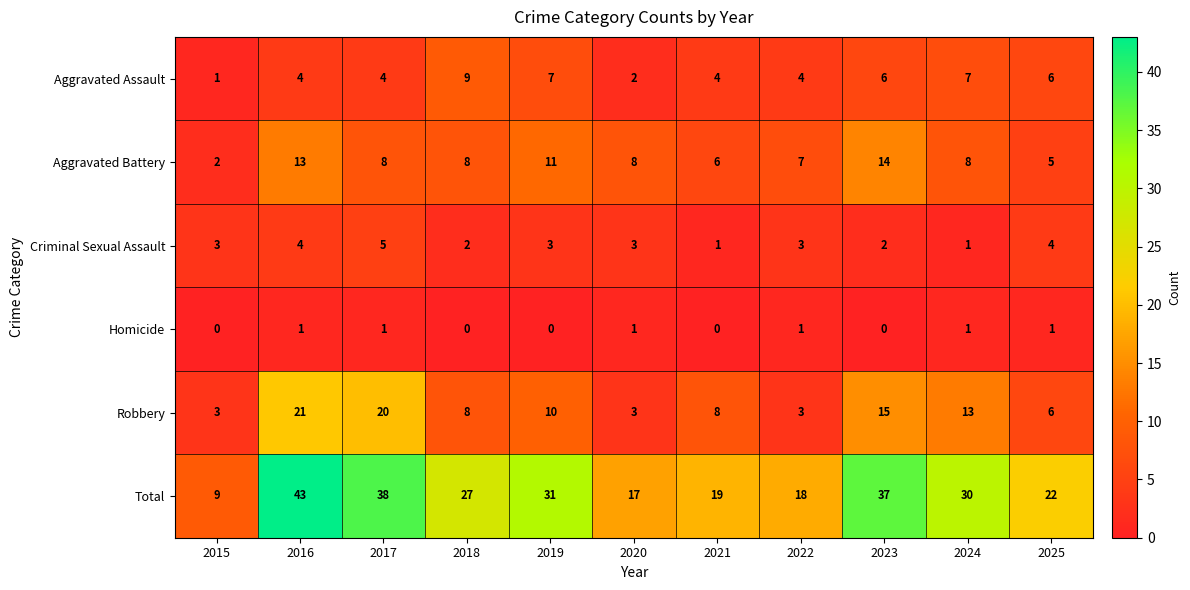

At which category is the sum across all series the highest?

2016